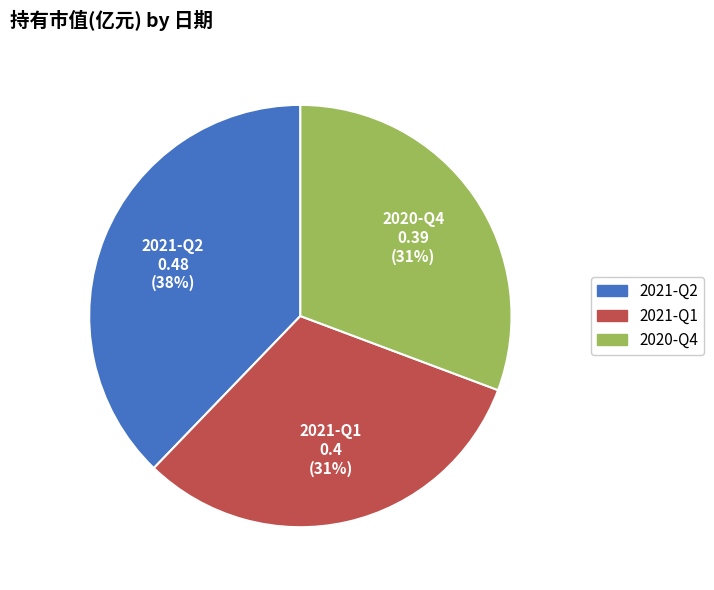

Is it true that 2021-Q1 is 31% of the pie?

True